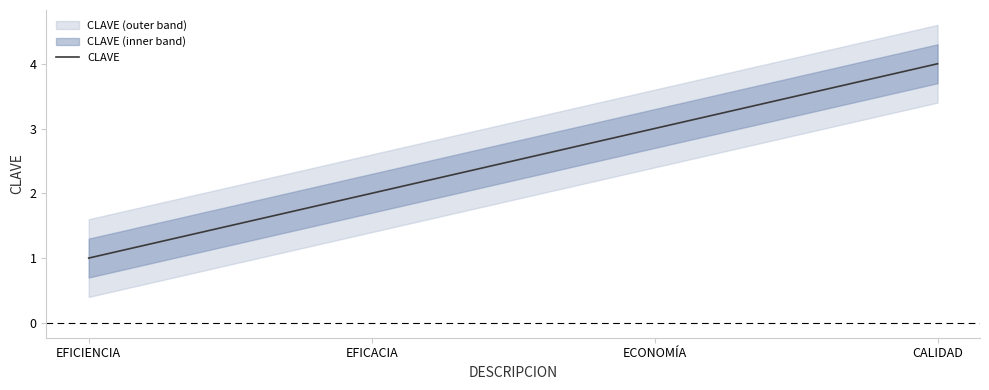

Rank the categories by value from lowest to highest.

EFICIENCIA, EFICACIA, ECONOMÍA, CALIDAD